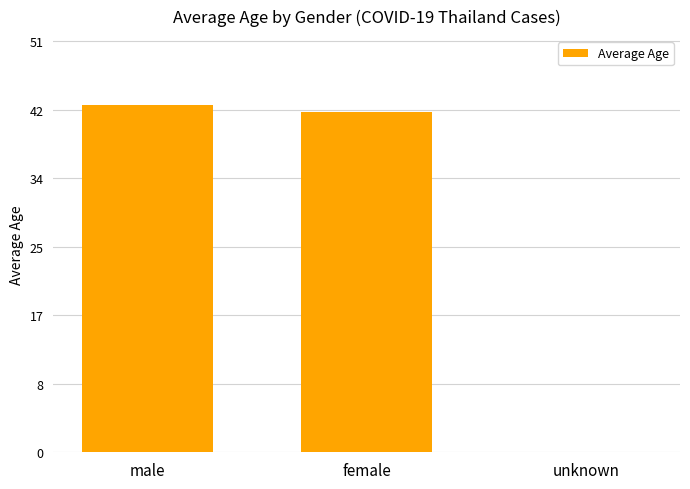

What is the change in value from male to unknown?

-43.0